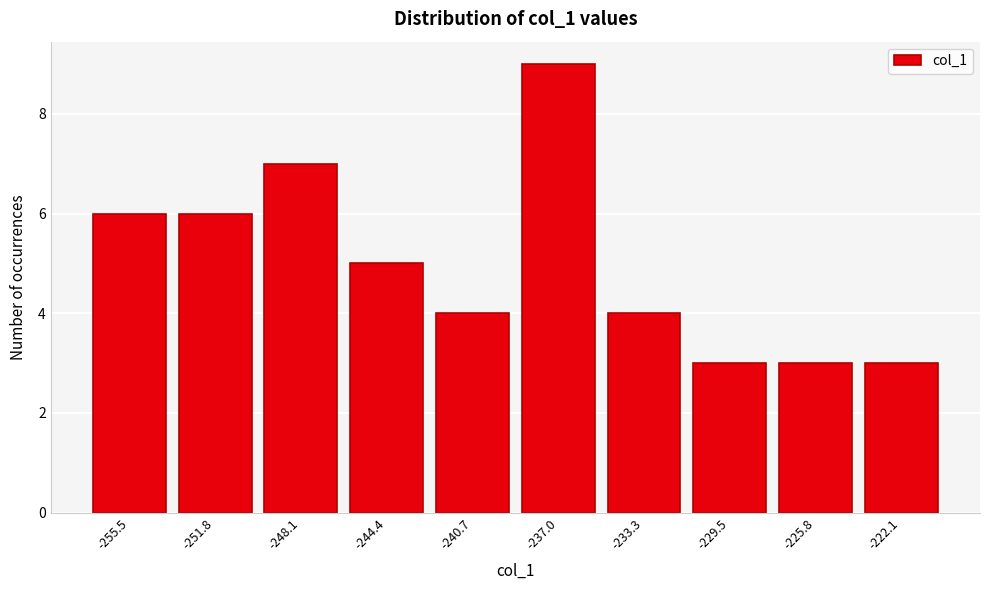

Reading left to right, list all the values displayed in this chart.

-255.5=6	-251.8=6	-248.1=7	-244.4=5	-240.7=4	-237.0=9	-233.3=4	-229.5=3	-225.8=3	-222.1=3